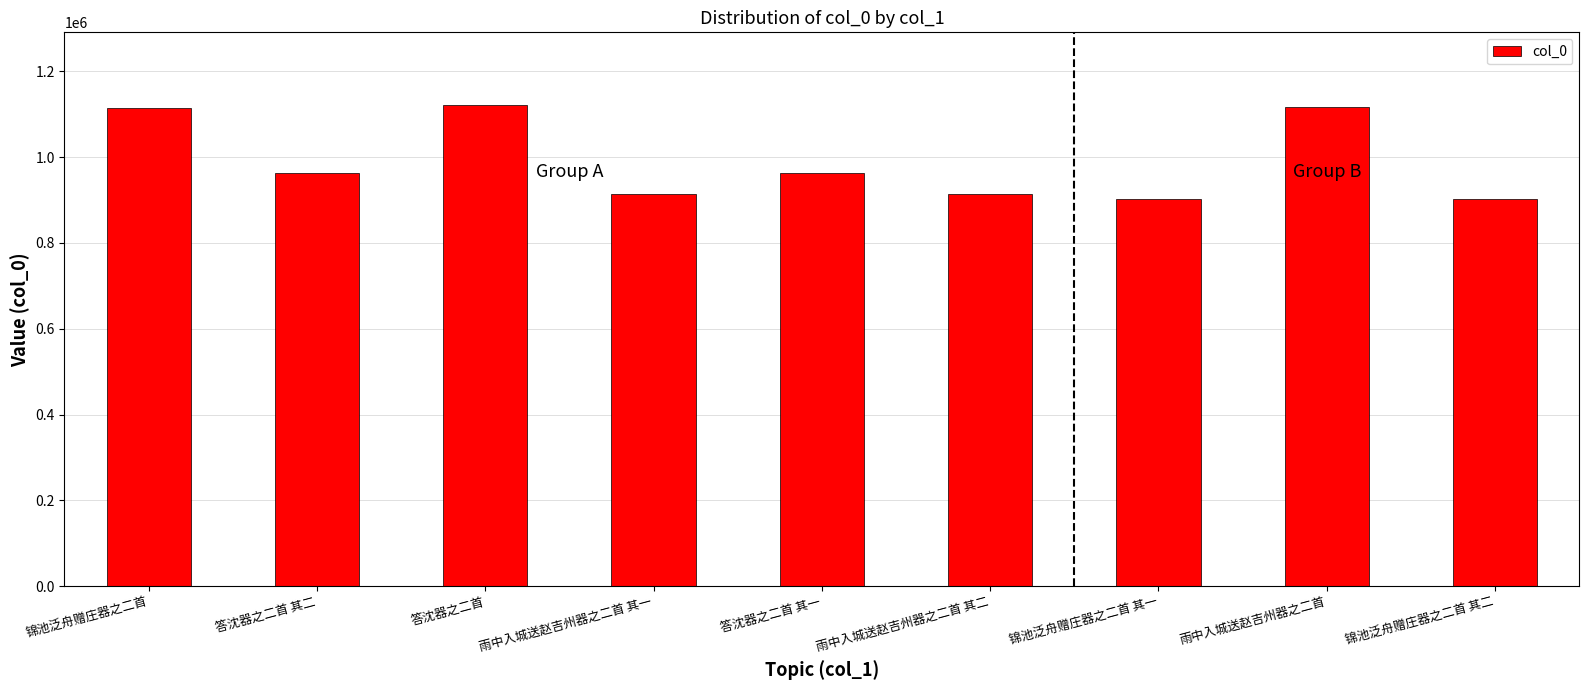

Count the number of data series in this chart.

1